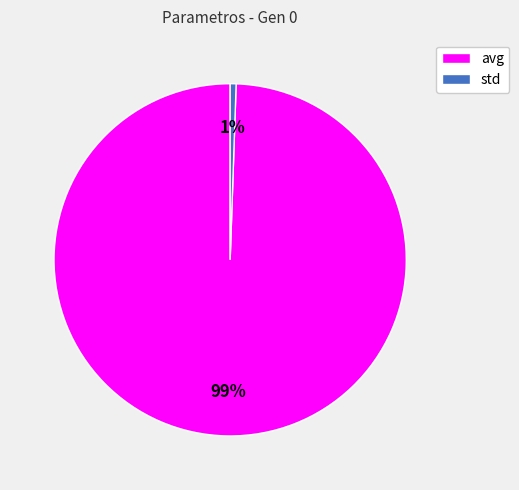

To the nearest percent, what is the average slice percentage?

50%